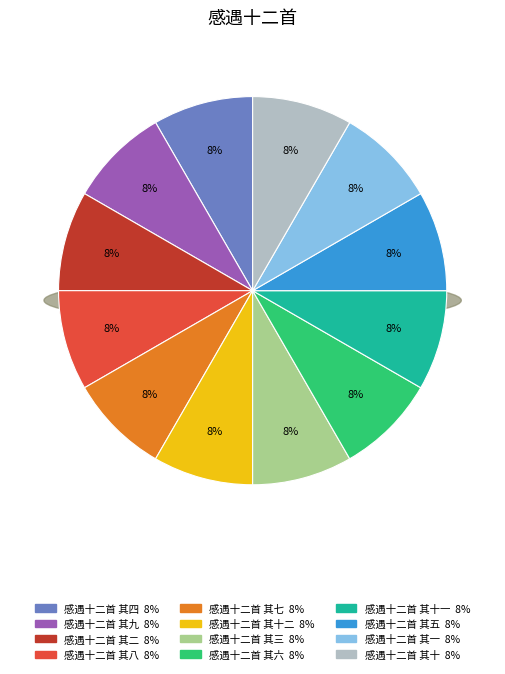

Does 感遇十二首 其八 account for over 50% of the chart?

No